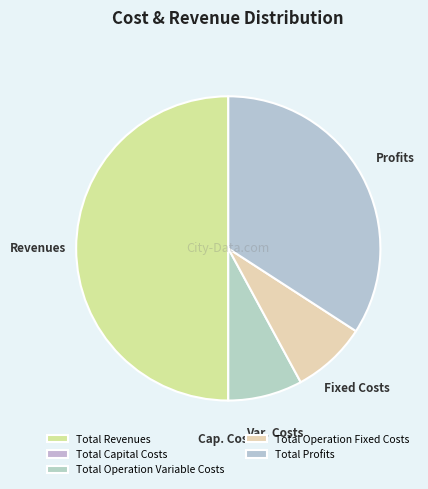

Which slice is the smallest?

Total Capital Costs